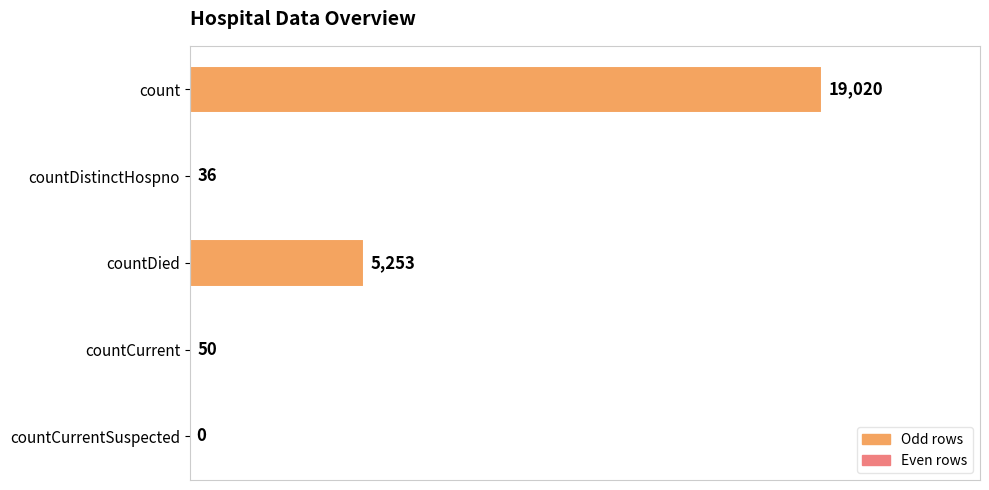

Reading top to bottom, list all the values displayed in this chart.

count=19020	countDistinctHospno=36	countDied=5253	countCurrent=50	countCurrentSuspected=0